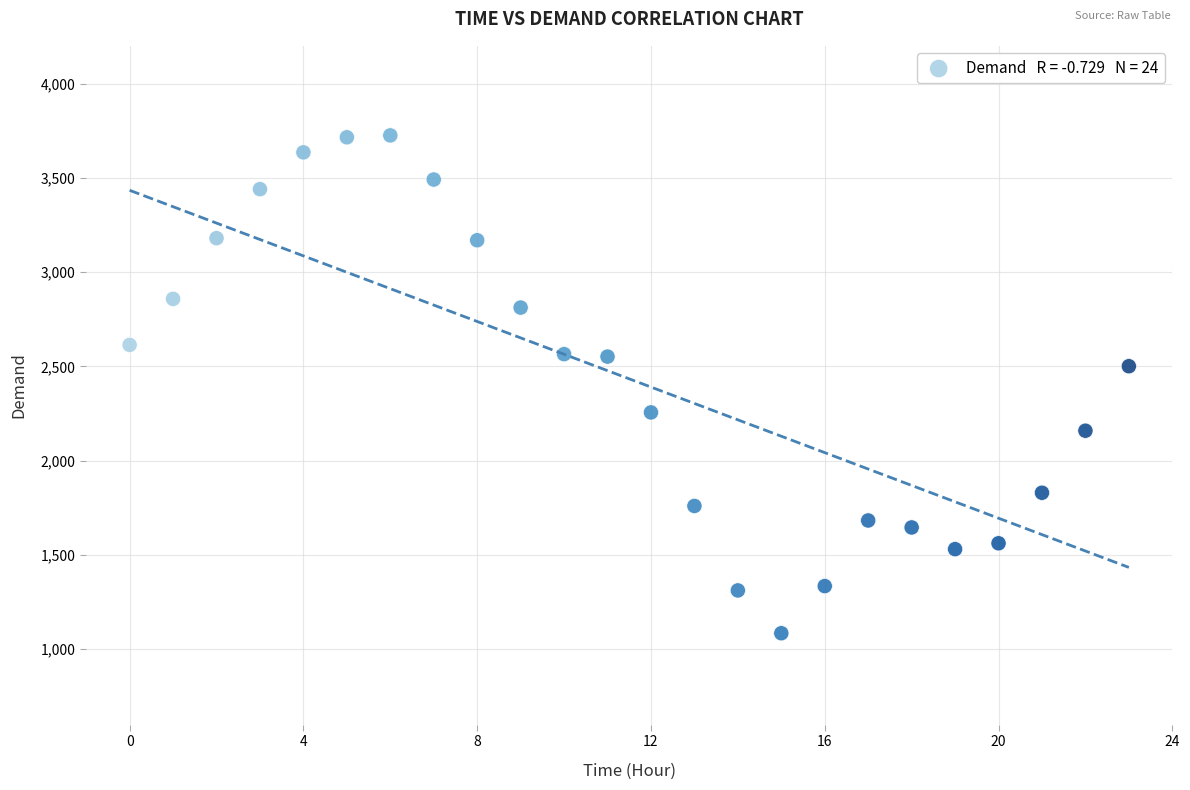

What Y value in the scatter plot is closest to 2405?

2501